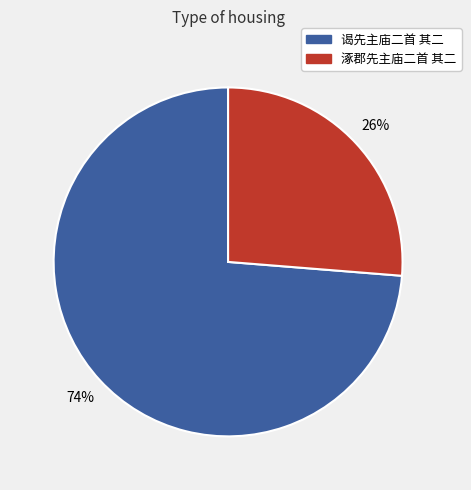

Rank the categories by value from lowest to highest.

涿郡先主庙二首 其二, 谒先主庙二首 其二